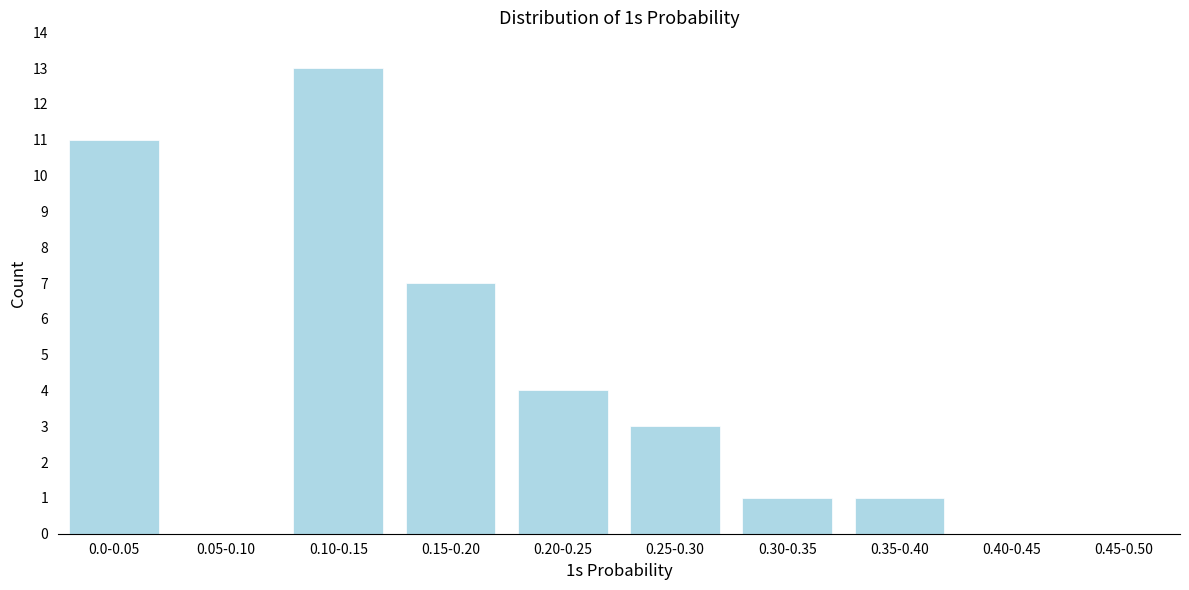

Reading left to right, transcribe all the data shown in this chart.

0.0-0.05=11	0.05-0.10=0	0.10-0.15=13	0.15-0.20=7	0.20-0.25=4	0.25-0.30=3	0.30-0.35=1	0.35-0.40=1	0.40-0.45=0	0.45-0.50=0